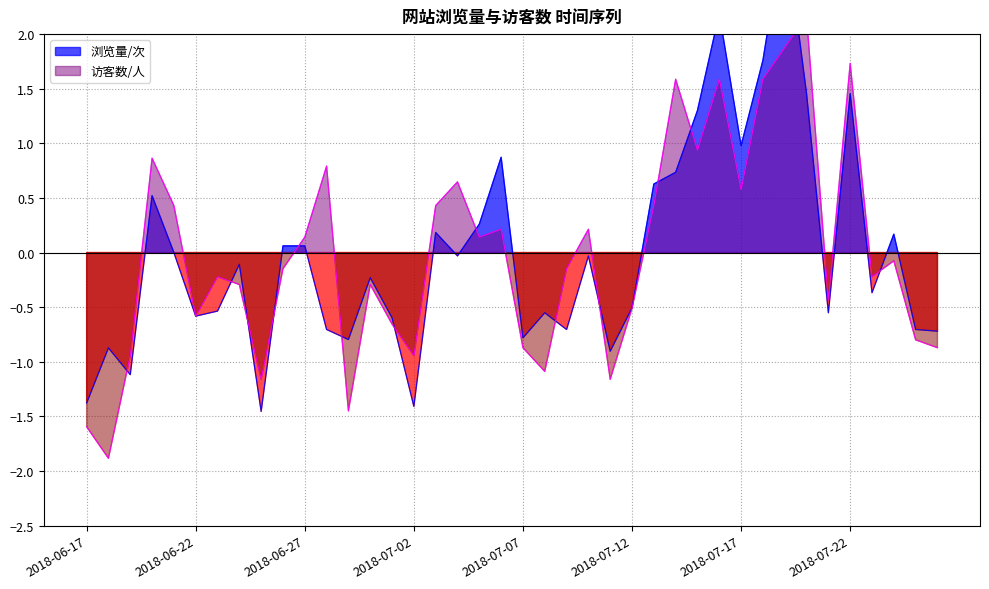

How many interior local peaks does the 浏览量/次 series have?

12